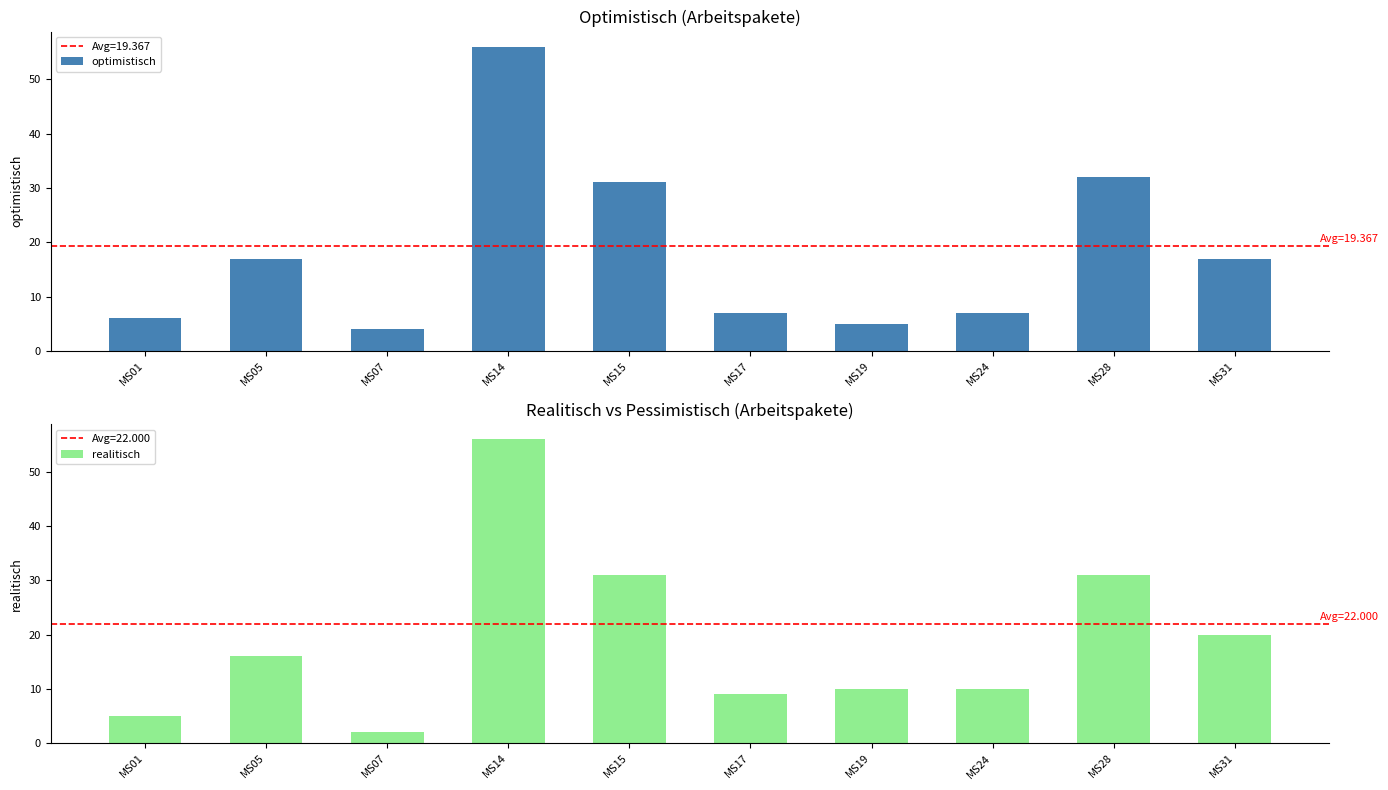

Which category has the lowest value in the optimistisch series?

MS07